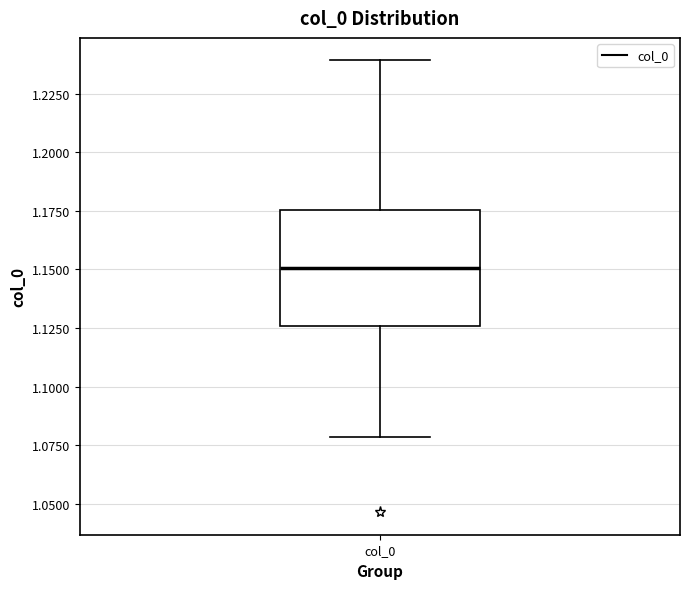

Read this box plot against the y-axis: the position of the median line, the range covered by the box, and the ends of both whiskers. The values are not printed on the chart, so give them approximately, as read against the axis.

median 1.150, box 1.125 to 1.175, whiskers 1.080 to 1.240